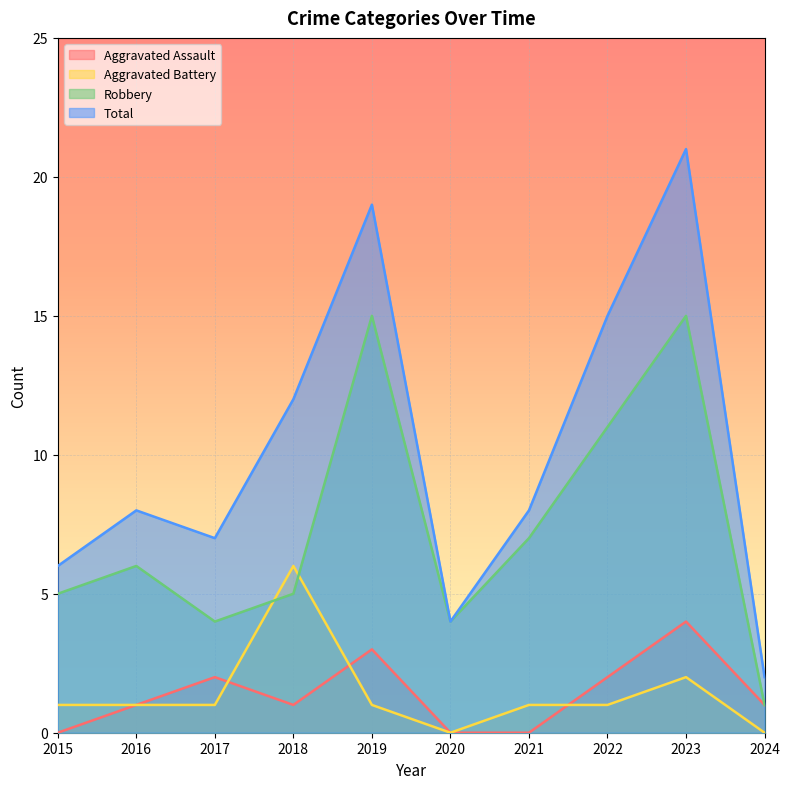

What is the spread (max minus min) of values at 2015?

6